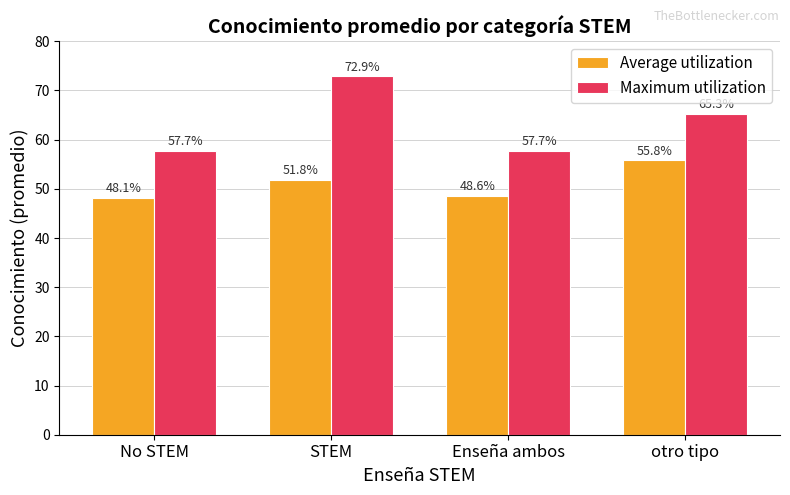

What is the sum of all Maximum utilization values?

253.6